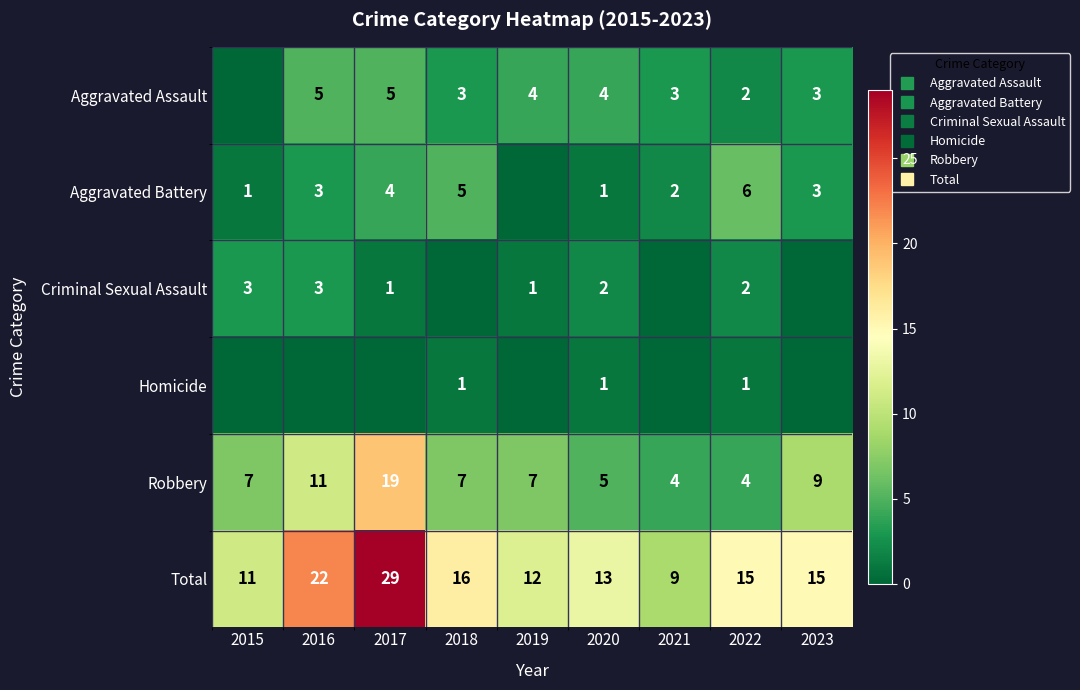

What is the total value across all series at 2023?

30